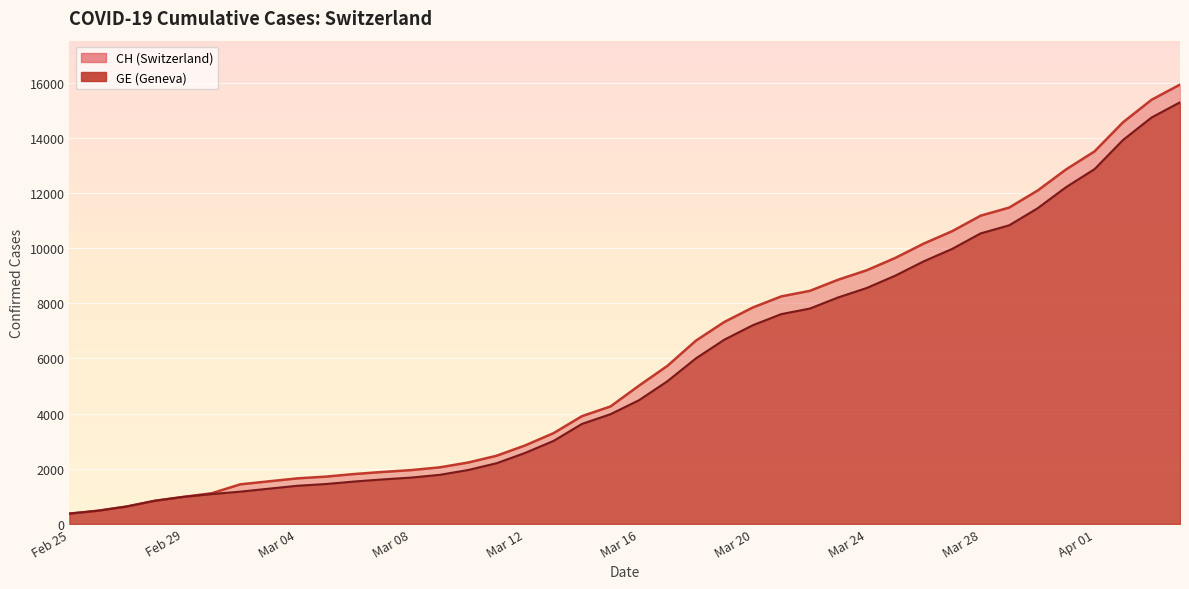

Where does the CH series first go above 5012?

2020-03-17